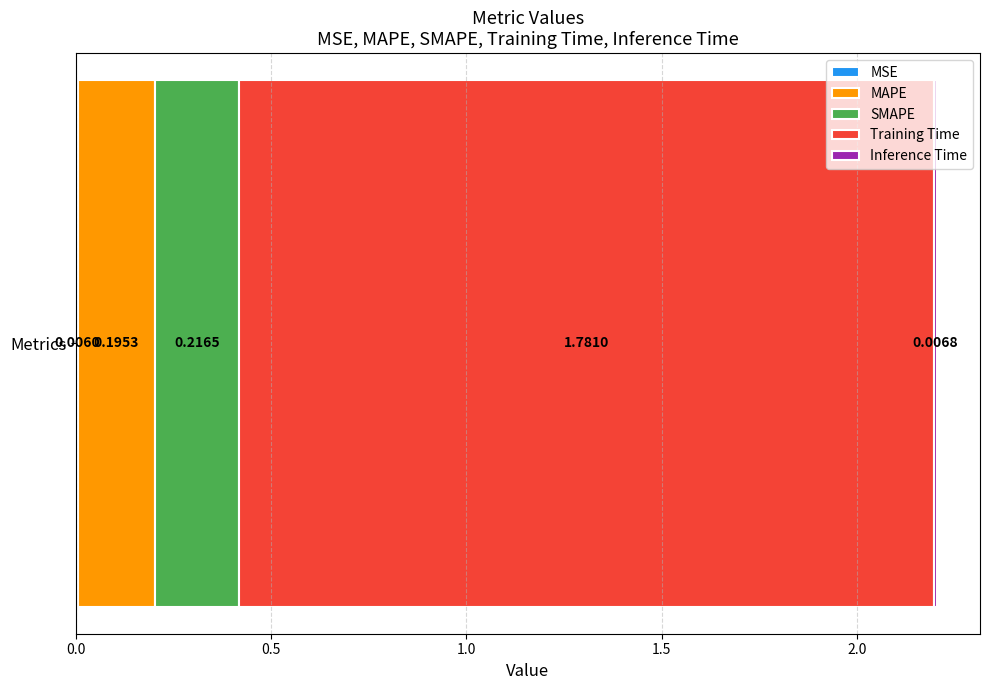

Reading right to left, what are all the values shown in this chart?

0.0	1.8	0.2	0.2	0.0